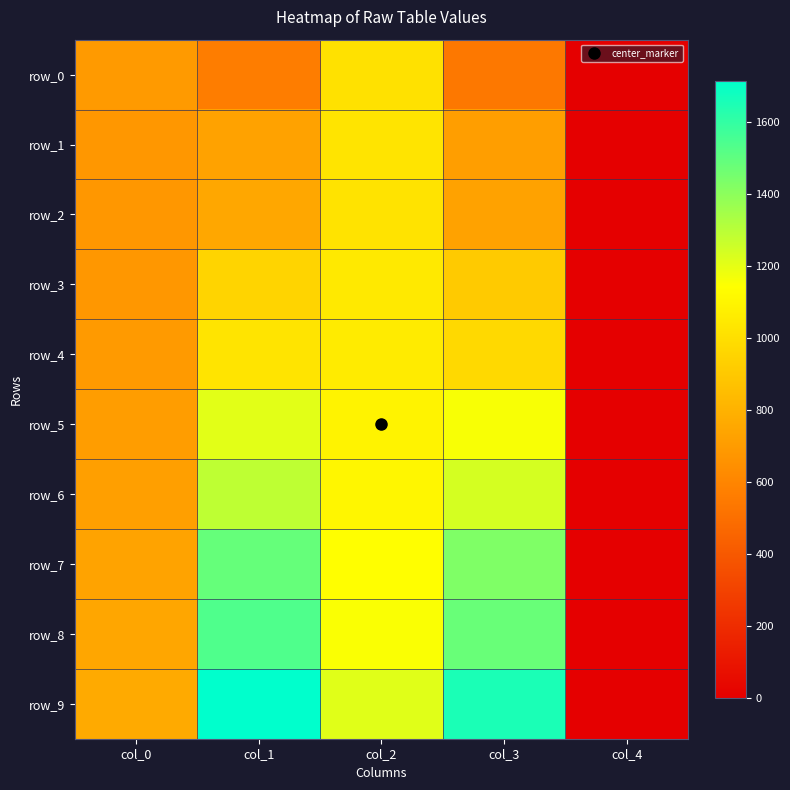

At which label is row_5 closest to 603?

col_0